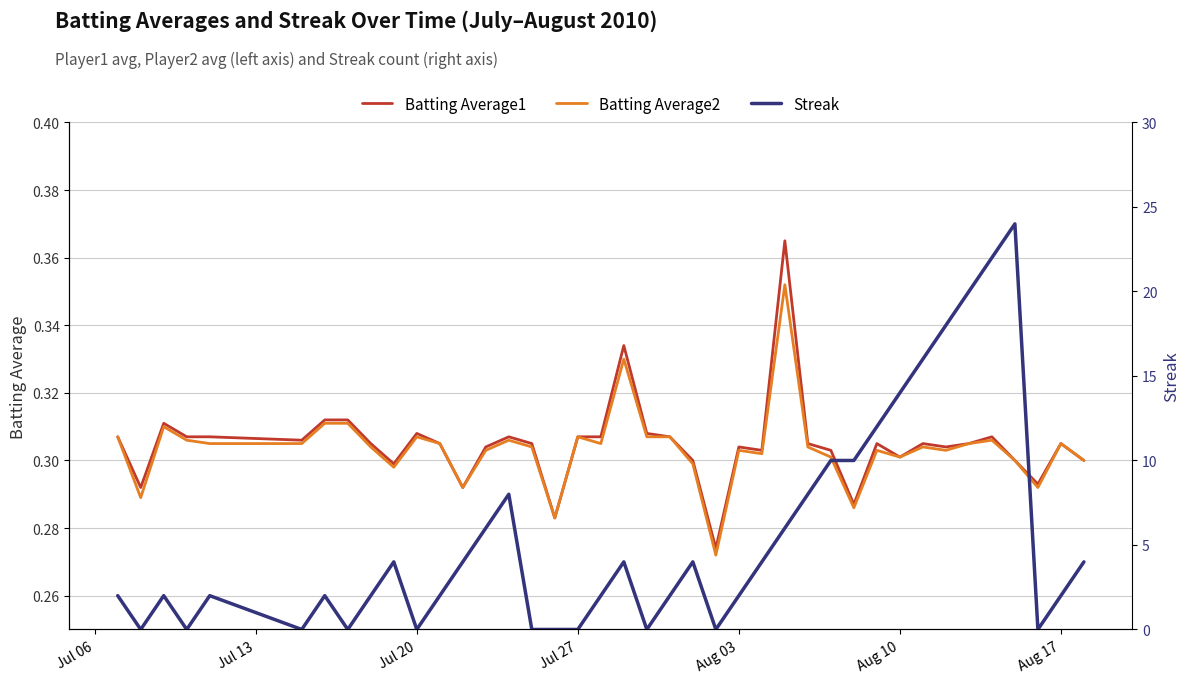

What are all the series names shown in the legend?

Batting Average1, Batting Average2, Streak